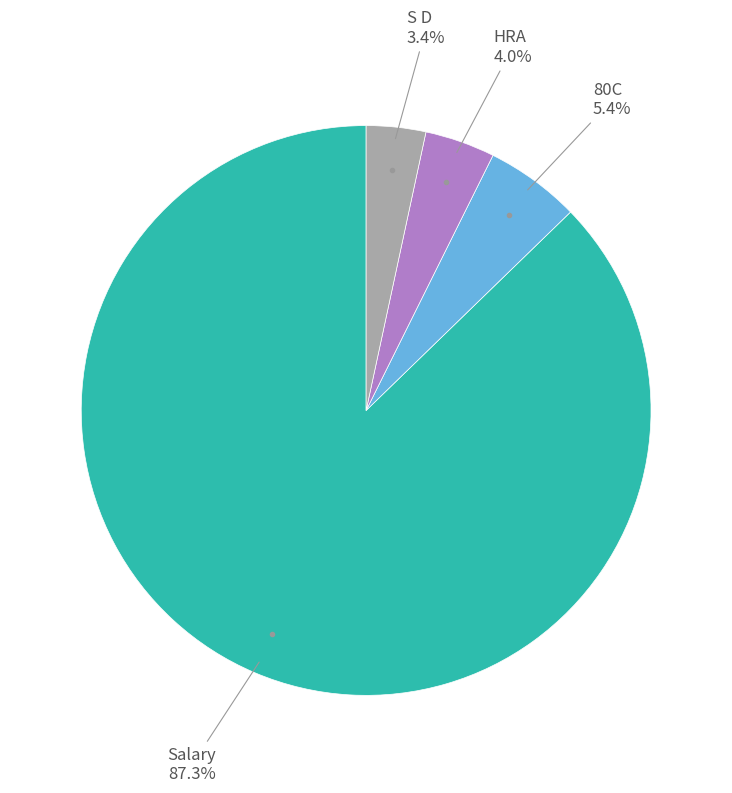

Count the number of slices in the pie.

4